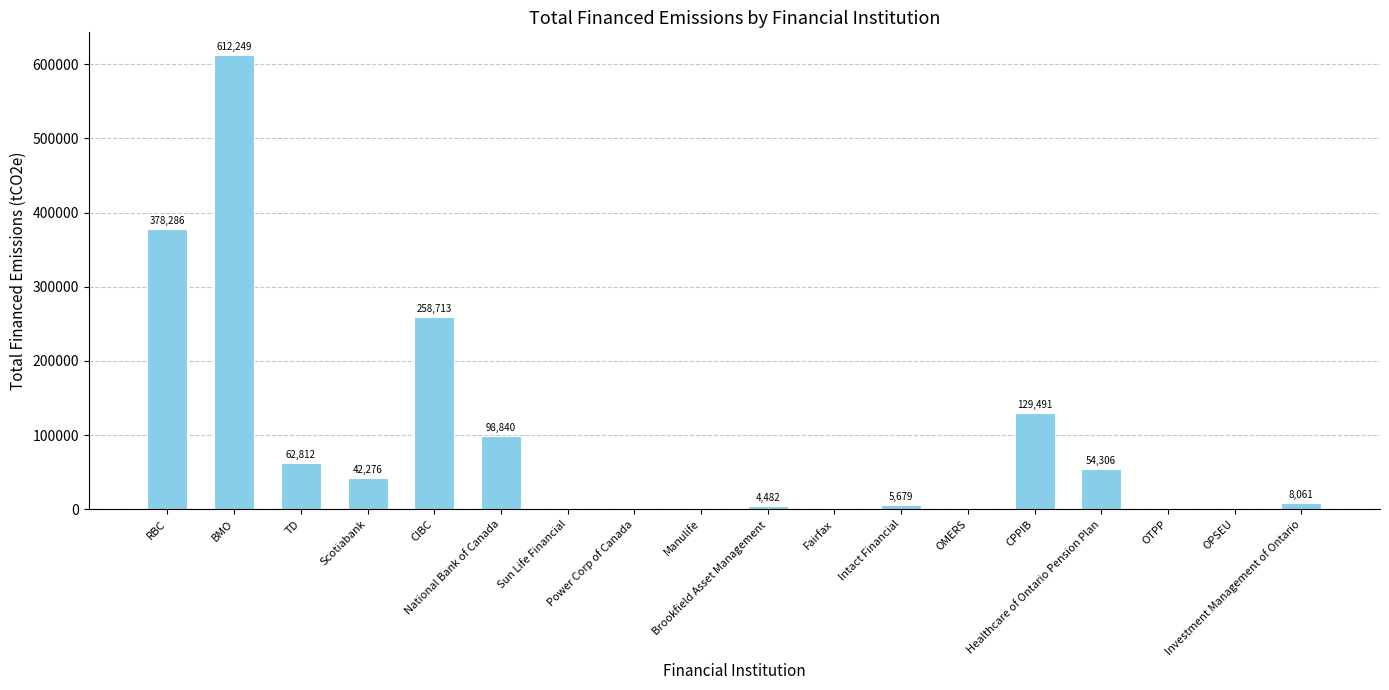

True or false: the data shows 141575.4 at National Bank of Canada.

False